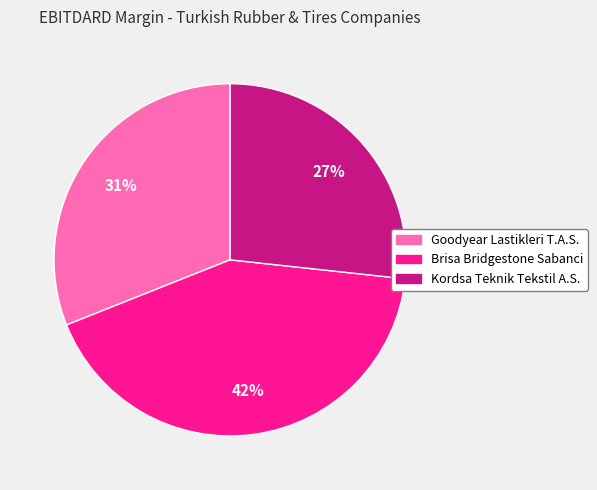

Rank the categories by value from lowest to highest.

Kordsa Teknik Tekstil A.S., Goodyear Lastikleri T.A.S., Brisa Bridgestone Sabanci